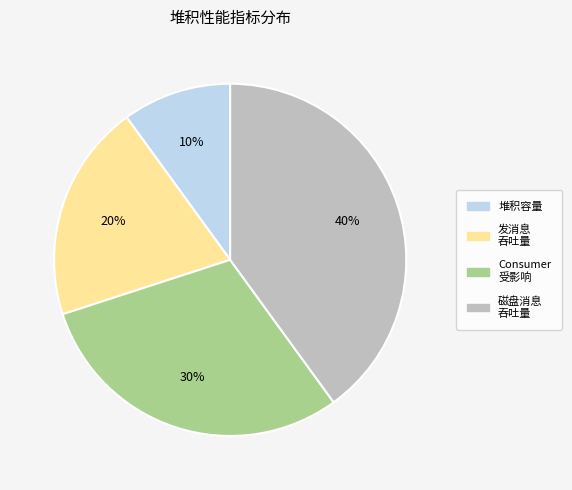

To the nearest percent, what is the difference between the largest and smallest slice percentages?

30%